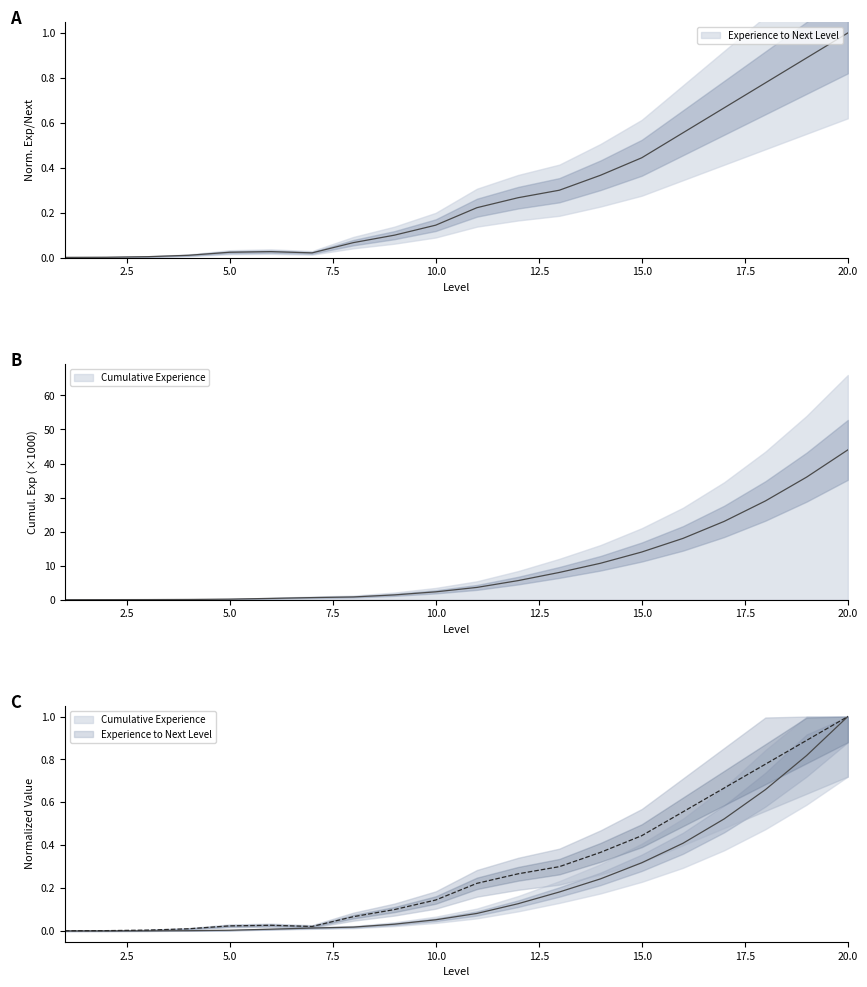

List the labels in order of Cumulative Experience value, smallest first.

1, 2, 3, 4, 5, 6, 7, 8, 9, 10, 11, 12, 13, 14, 15, 16, 17, 18, 19, 20